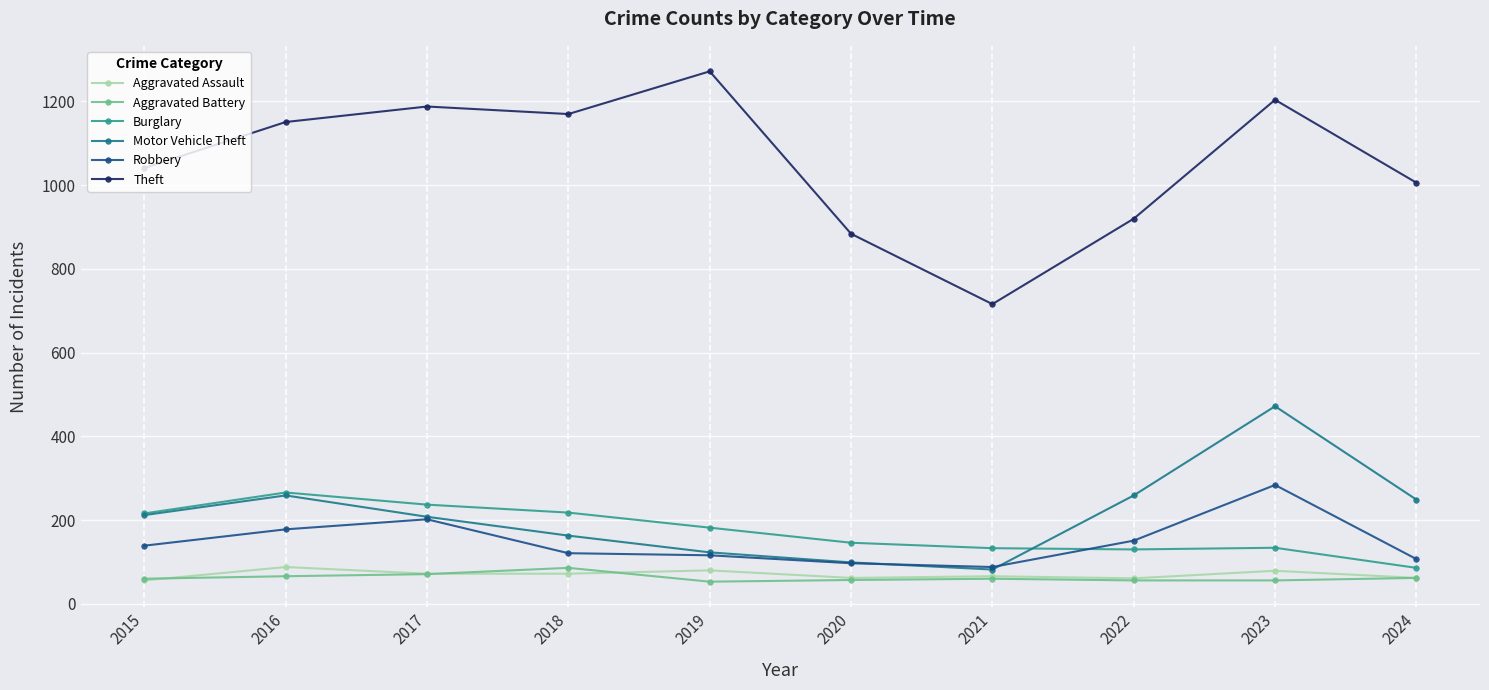

What is the greatest value displayed?

1272